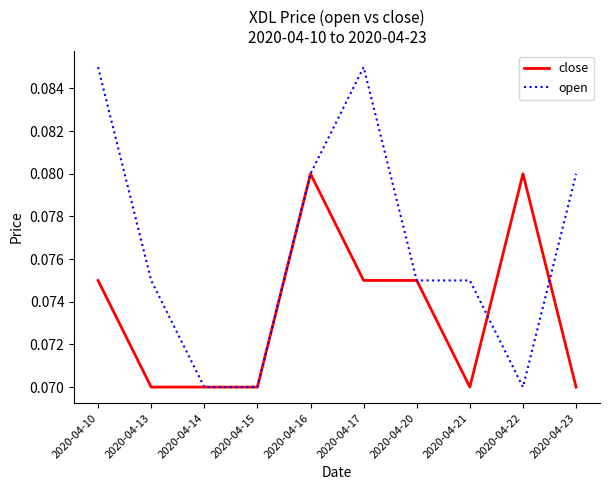

The open series shows 0.0 at 2020-04-21. True or false?

False